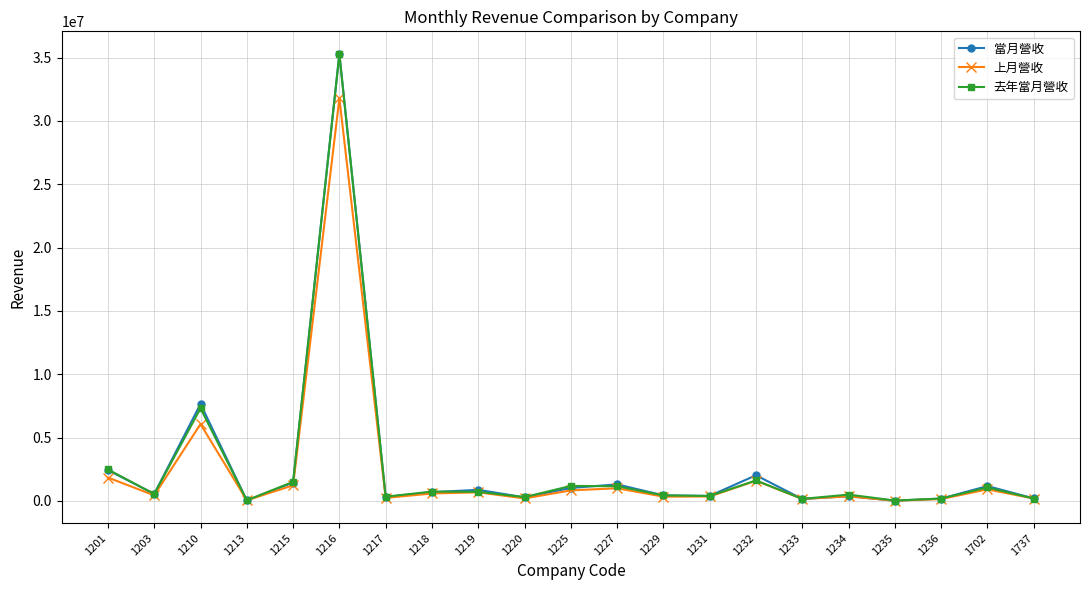

What is the greatest value displayed?

35307493